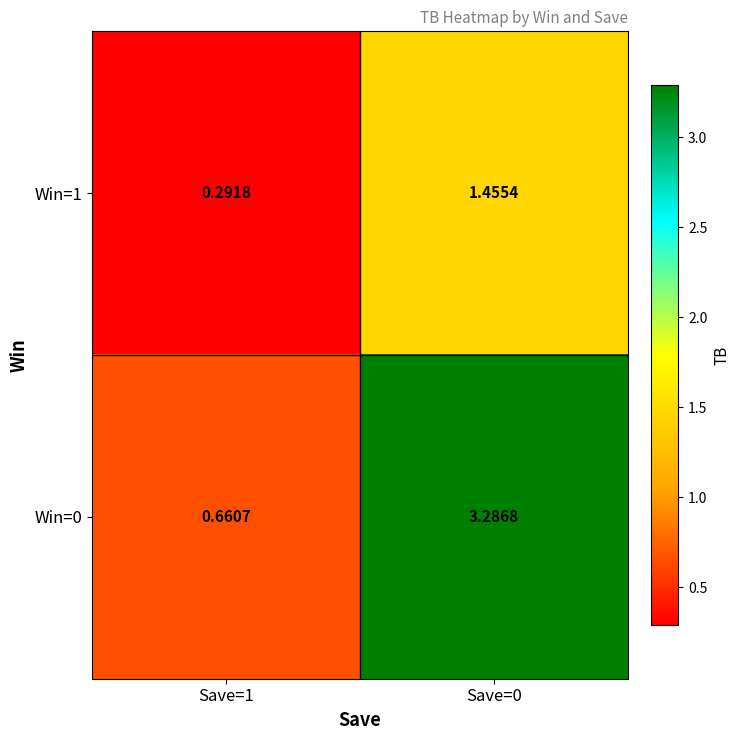

At how many categories does at least one series exceed 2?

1